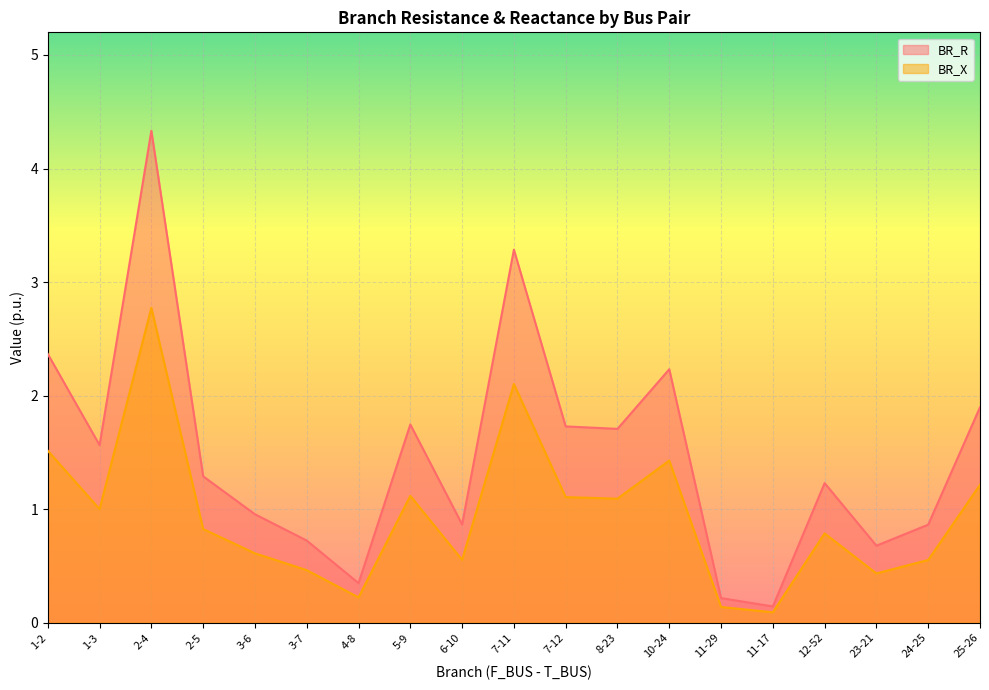

Reading right to left, list all the values displayed in this chart.

BR_R: 25-26=1.9	24-25=0.9	23-21=0.7	12-52=1.2	11-17=0.1	11-29=0.2	10-24=2.2	8-23=1.7	7-12=1.7	7-11=3.3	6-10=0.9	5-9=1.7	4-8=0.3	3-7=0.7	3-6=1.0	2-5=1.3	2-4=4.3	1-3=1.6	1-2=2.4
BR_X: 25-26=1.2	24-25=0.6	23-21=0.4	12-52=0.8	11-17=0.1	11-29=0.1	10-24=1.4	8-23=1.1	7-12=1.1	7-11=2.1	6-10=0.6	5-9=1.1	4-8=0.2	3-7=0.5	3-6=0.6	2-5=0.8	2-4=2.8	1-3=1.0	1-2=1.5